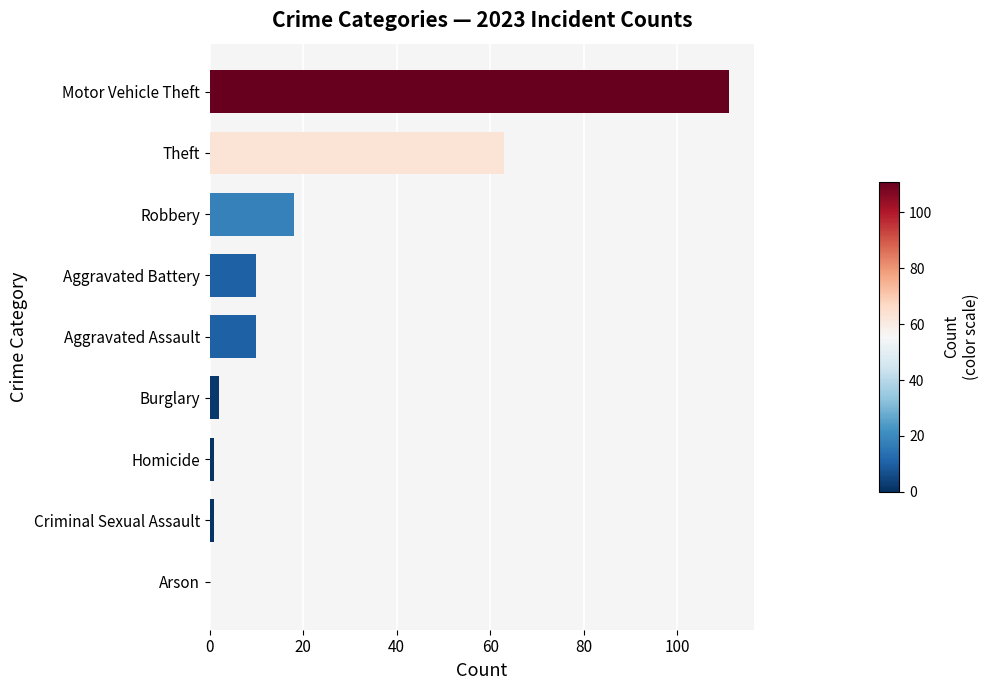

What is the sum of the values at Theft and Aggravated Assault?

73